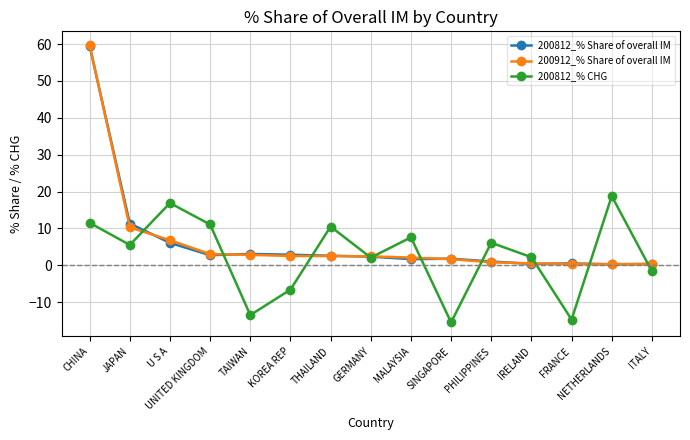

The value of 200812_% CHG at ITALY is -1.6. True or false?

True